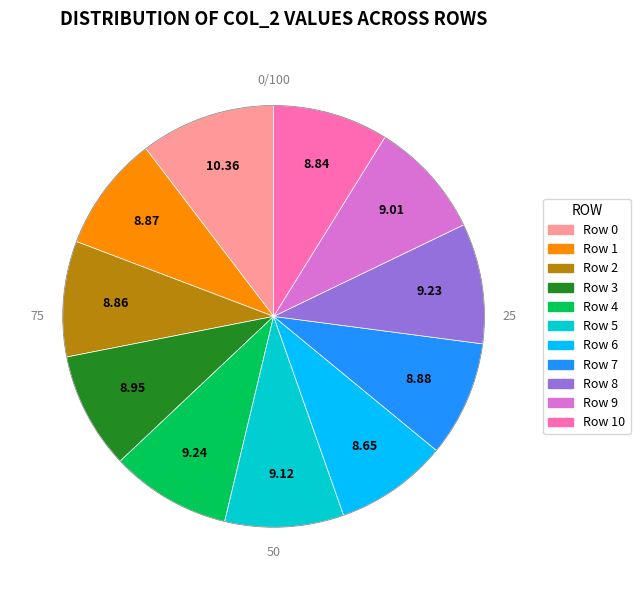

True or false: Row 0 accounts for 10% of the total.

True